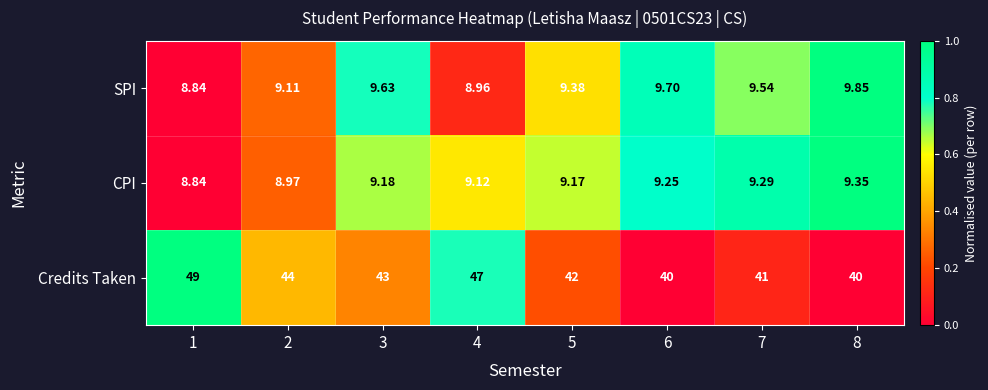

Which series has the widest spread of values?

Credits Taken